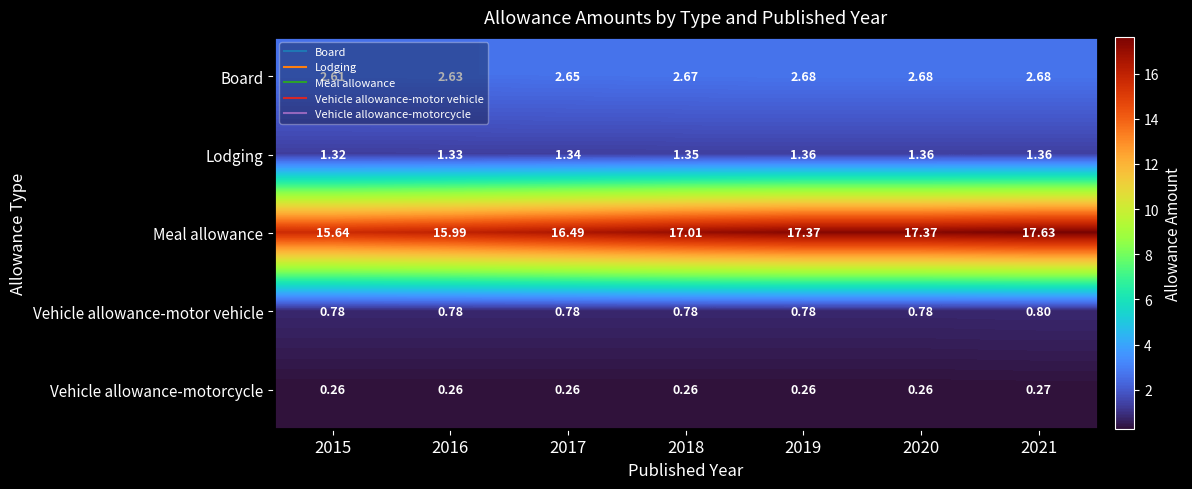

Which series changed the most between 2016 and 2018?

Meal allowance